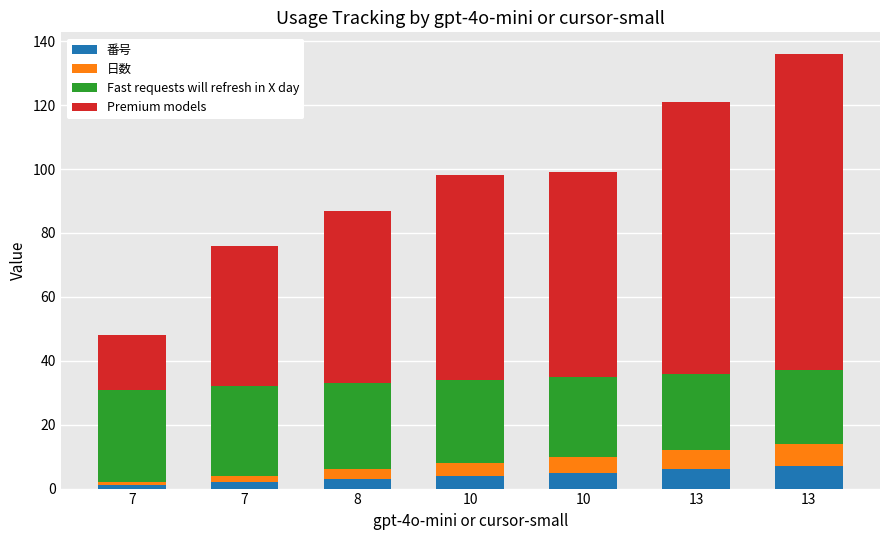

What are all the series names shown in the legend?

番号, 日数, Fast requests will refresh in X day, Premium models